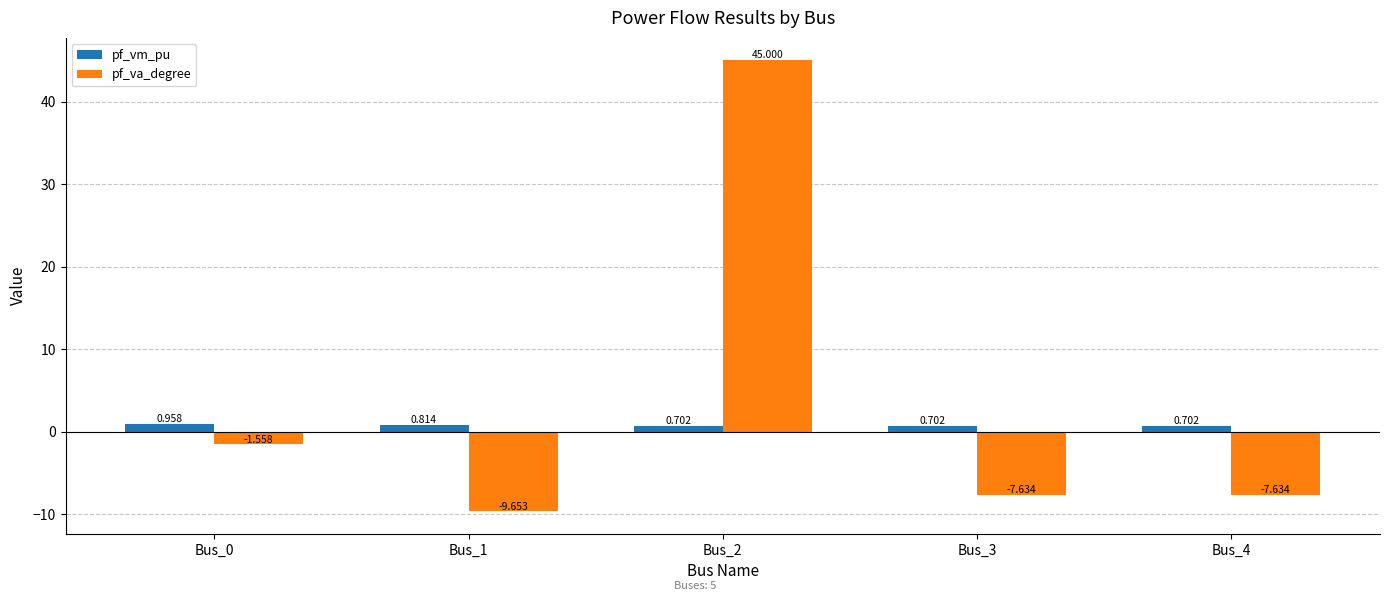

List the series in order of their peak value, lowest first.

pf_vm_pu, pf_va_degree